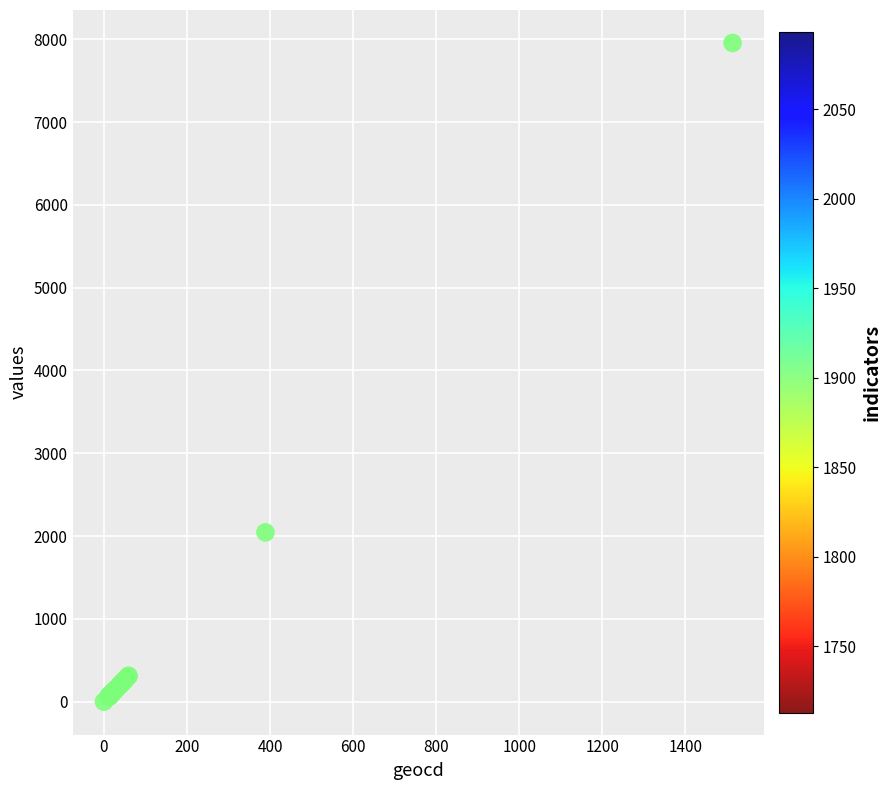

What Y value in the scatter plot is closest to 3977?

2044